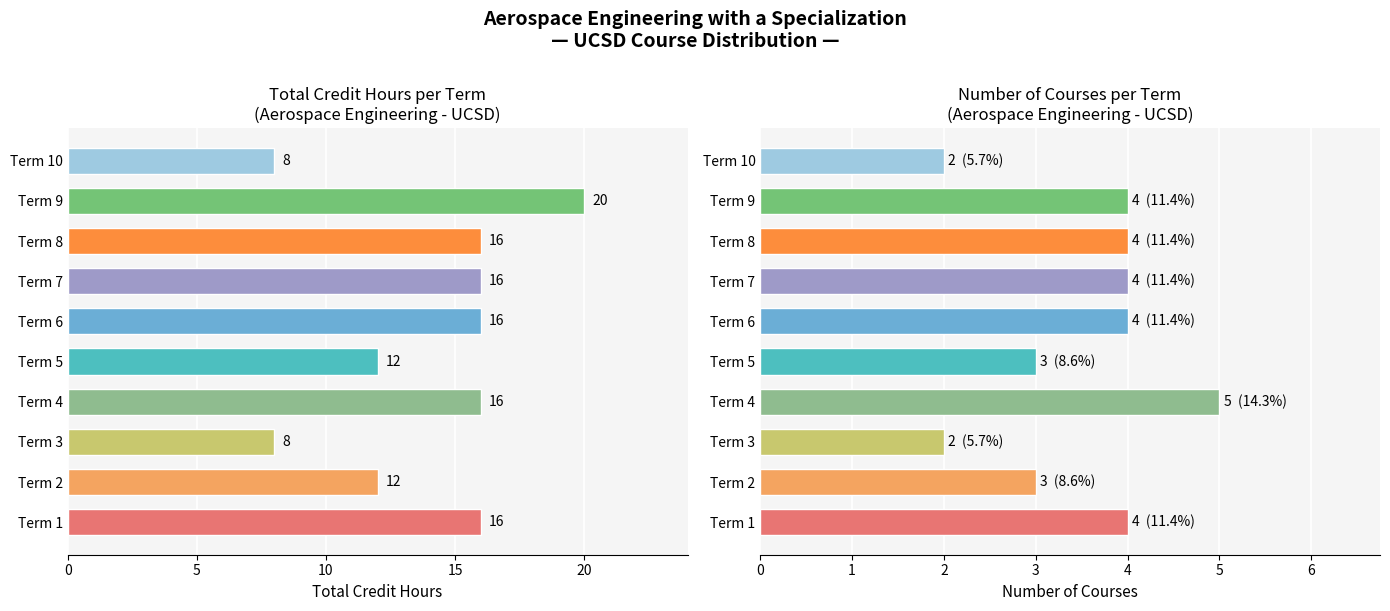

Where is # Courses nearest to the value 3?

Term 2